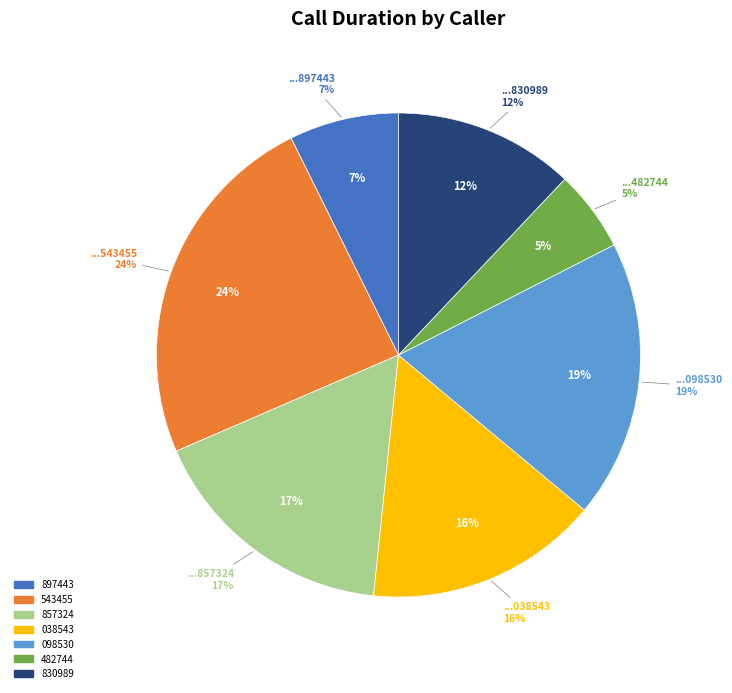

Is there a majority slice in this chart?

No